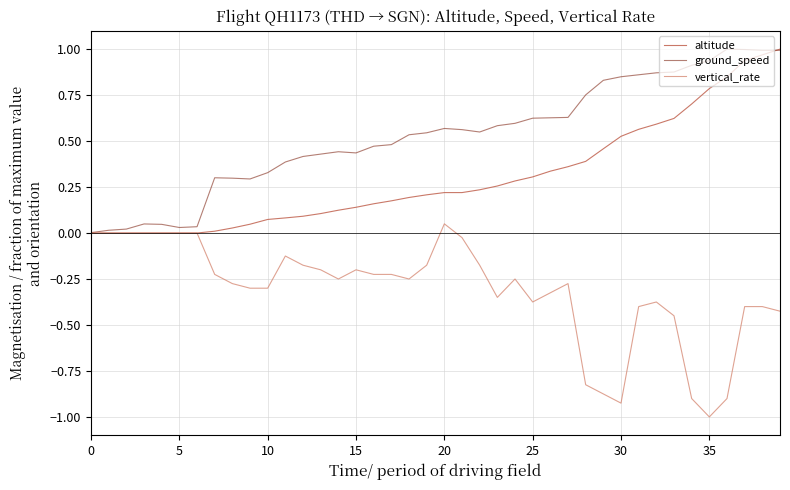

Rank the series by their average value, from highest to lowest.

ground_speed, altitude, vertical_rate